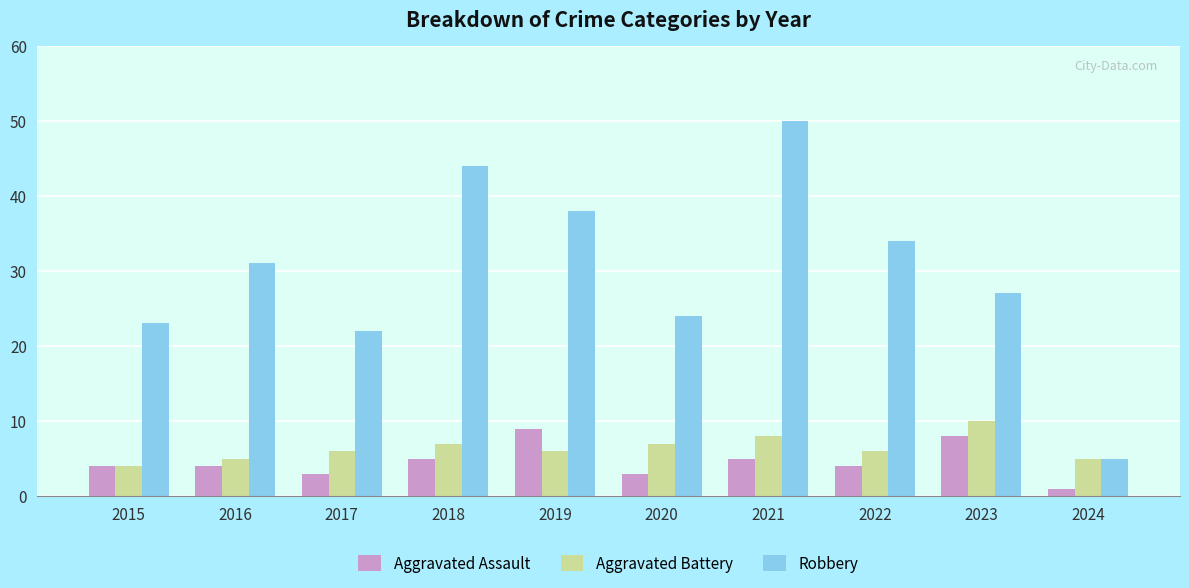

What is the value of the Robbery bar at the 6th from the left?

24